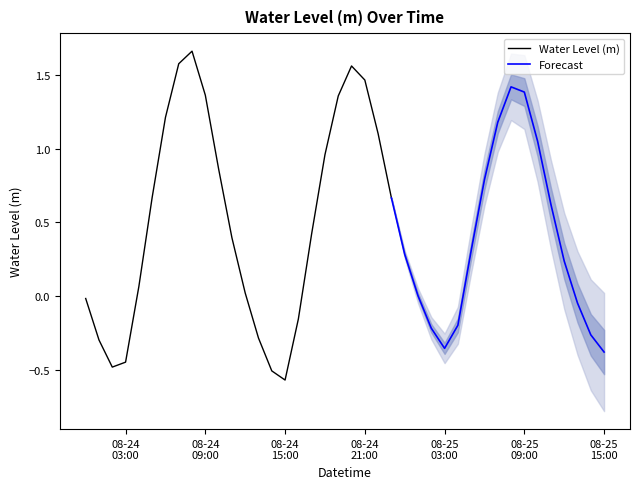

Rank the categories by value from highest to lowest.

2024-08-24 08:00:00, 2024-08-24 07:00:00, 2024-08-24 20:00:00, 2024-08-24 21:00:00, 2024-08-25 08:00:00, 2024-08-25 09:00:00, 2024-08-24 09:00:00, 2024-08-24 19:00:00, 2024-08-24 06:00:00, 2024-08-25 07:00:00, 2024-08-24 22:00:00, 2024-08-25 10:00:00, 2024-08-24 18:00:00, 2024-08-24 10:00:00, 2024-08-25 06:00:00, 2024-08-24 05:00:00, 2024-08-24 23:00:00, 2024-08-25 11:00:00, 2024-08-24 17:00:00, 2024-08-24 11:00:00, 2024-08-25 05:00:00, 2024-08-25 00:00:00, 2024-08-25 12:00:00, 2024-08-24 04:00:00, 2024-08-24 12:00:00, 2024-08-25 01:00:00, 2024-08-24 00:00:00, 2024-08-25 13:00:00, 2024-08-24 16:00:00, 2024-08-25 04:00:00, 2024-08-25 02:00:00, 2024-08-25 14:00:00, 2024-08-24 13:00:00, 2024-08-24 01:00:00, 2024-08-25 03:00:00, 2024-08-25 15:00:00, 2024-08-24 03:00:00, 2024-08-24 02:00:00, 2024-08-24 14:00:00, 2024-08-24 15:00:00